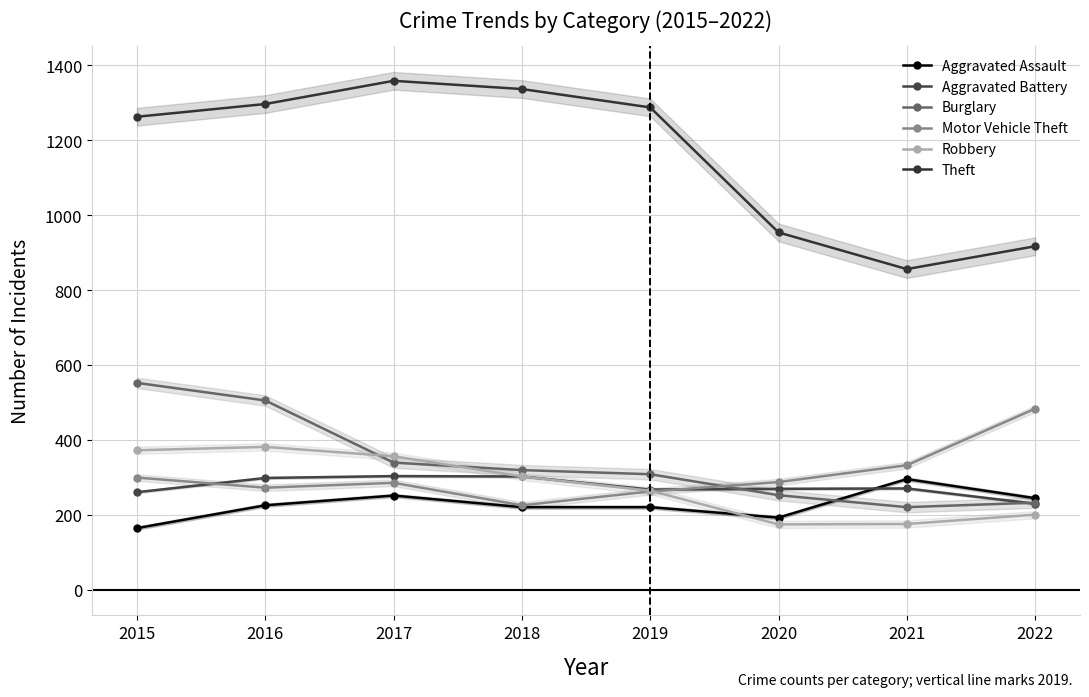

True or false: Motor Vehicle Theft and Theft intersect in this chart.

False